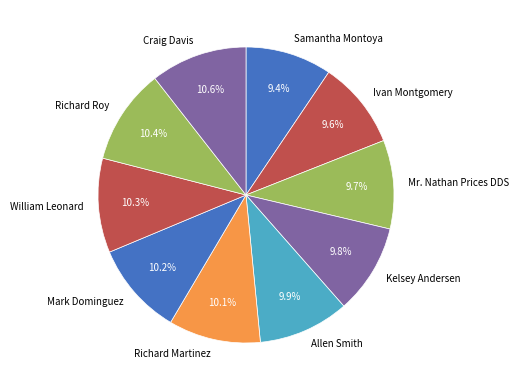

How many segments does this pie chart have?

10